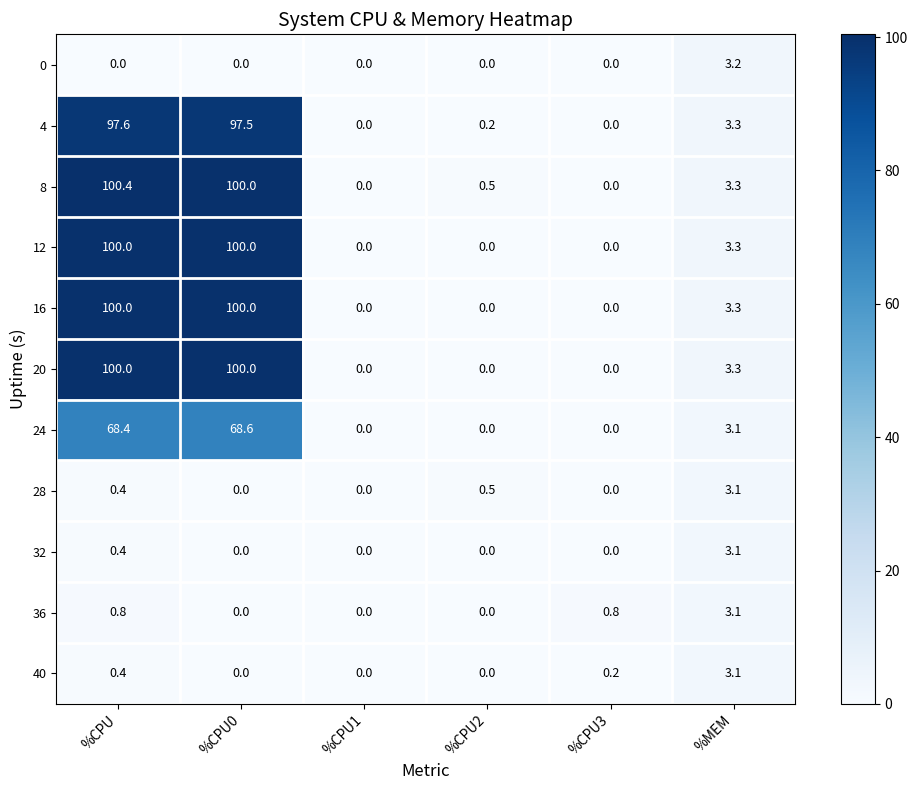

Which series has the largest range (max minus min)?

8